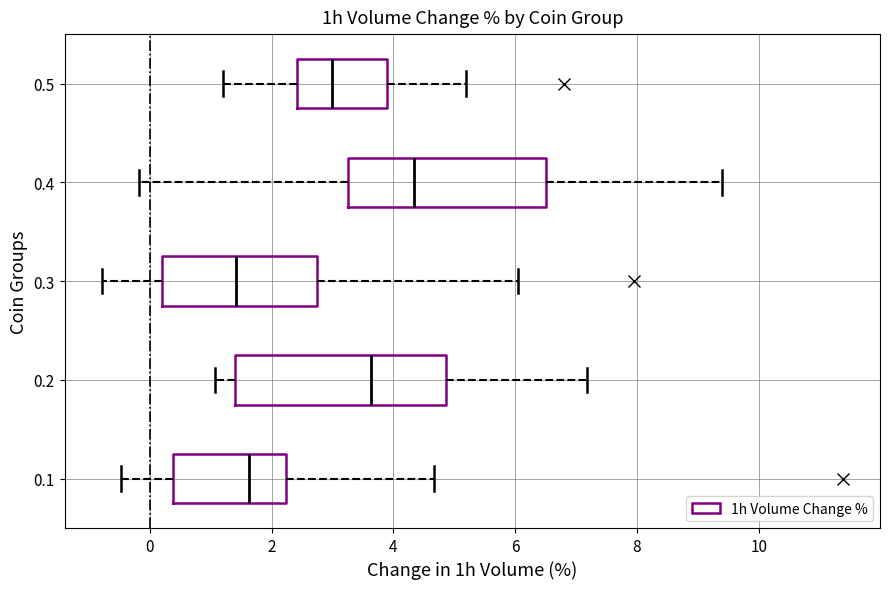

Reading bottom to top, read every box against the x-axis: the position of its median line, the range the box covers, and the ends of its whiskers. The values are not printed on the chart, so give them approximately, as read against the axis.

0.1: median 1.6, box 0.4 to 2.2, whiskers -0.4 to 4.6
0.2: median 3.6, box 1.4 to 4.8, whiskers 1.0 to 7.2
0.3: median 1.4, box 0.2 to 2.8, whiskers -0.8 to 6.0
0.4: median 4.4, box 3.2 to 6.4, whiskers -0.2 to 9.4
0.5: median 3.0, box 2.4 to 4.0, whiskers 1.2 to 5.2